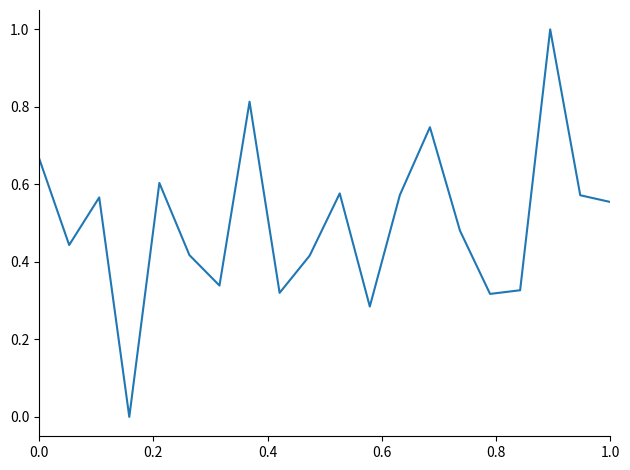

What is the difference between the maximum and minimum values?

1.0